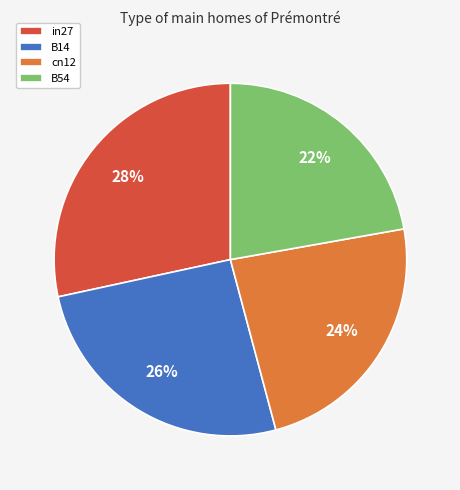

To the nearest percent, what is the average slice percentage?

25%